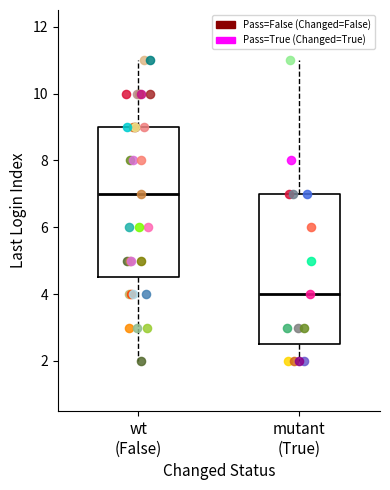

Which box has the highest median line?

wt (False)